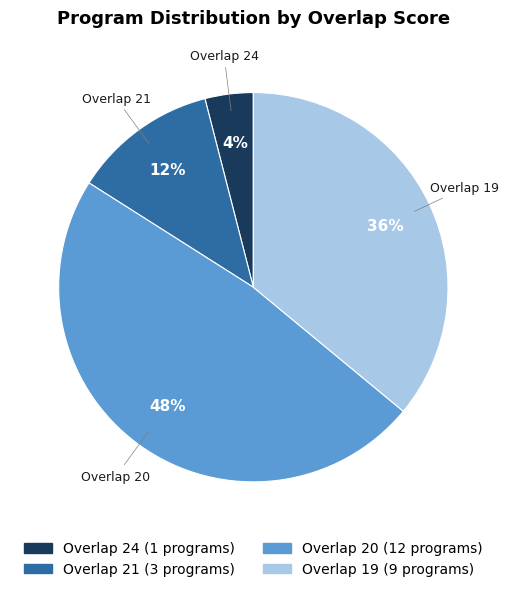

Is it true that Overlap 21 is 1% of the pie?

False